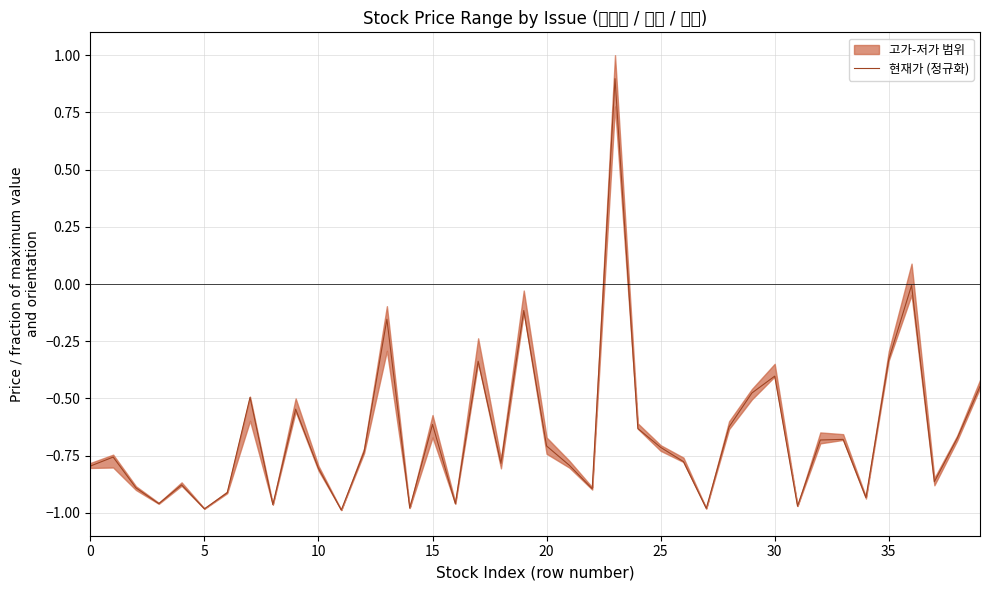

True or false: the data has more than 0 interior local peaks.

True